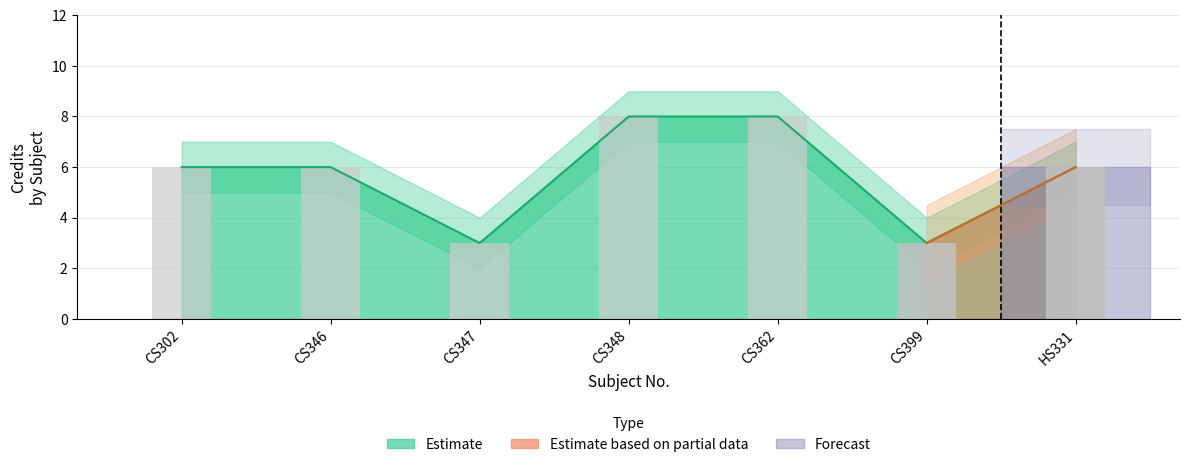

What is the difference between the maximum and minimum values in the Credit series?

5